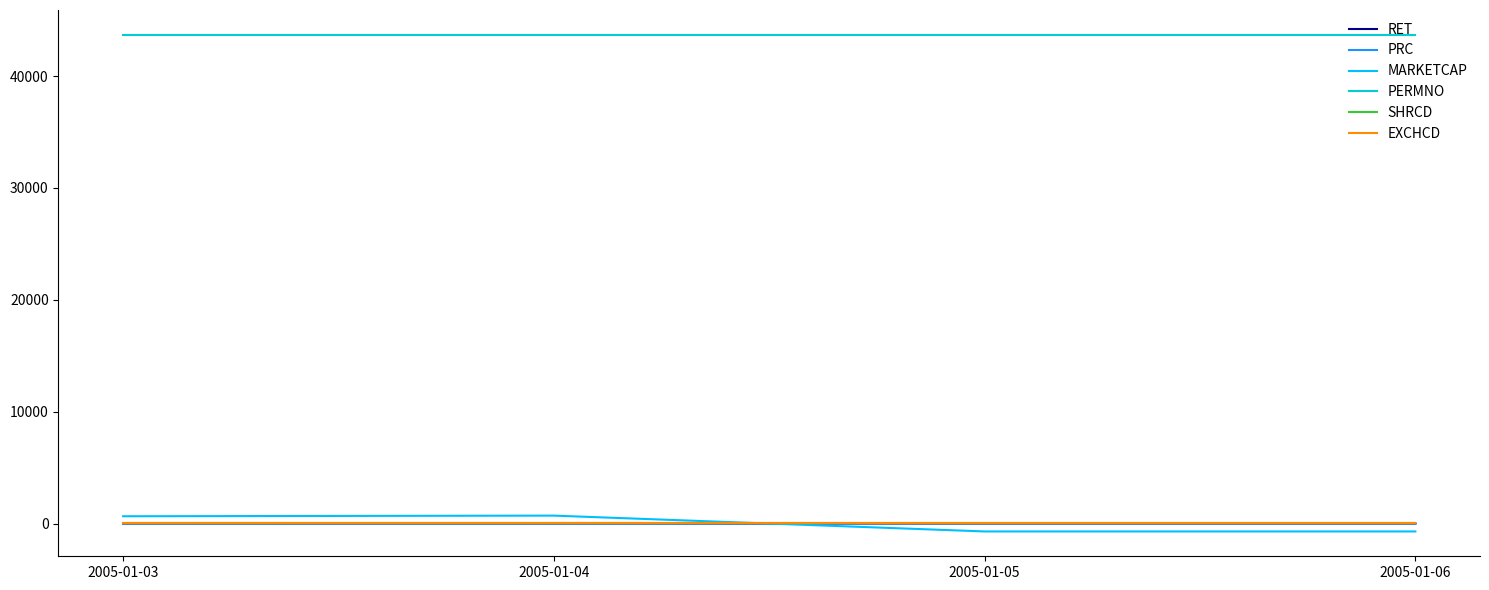

How many values in PRC are below zero?

2